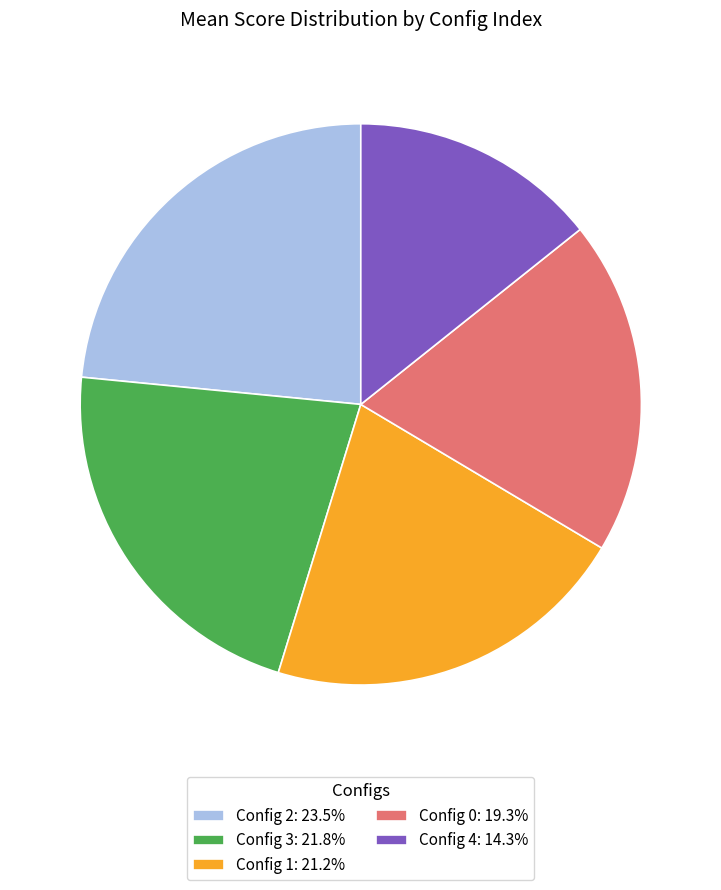

Does Config 4: 14.3% represent more than half of the total?

No